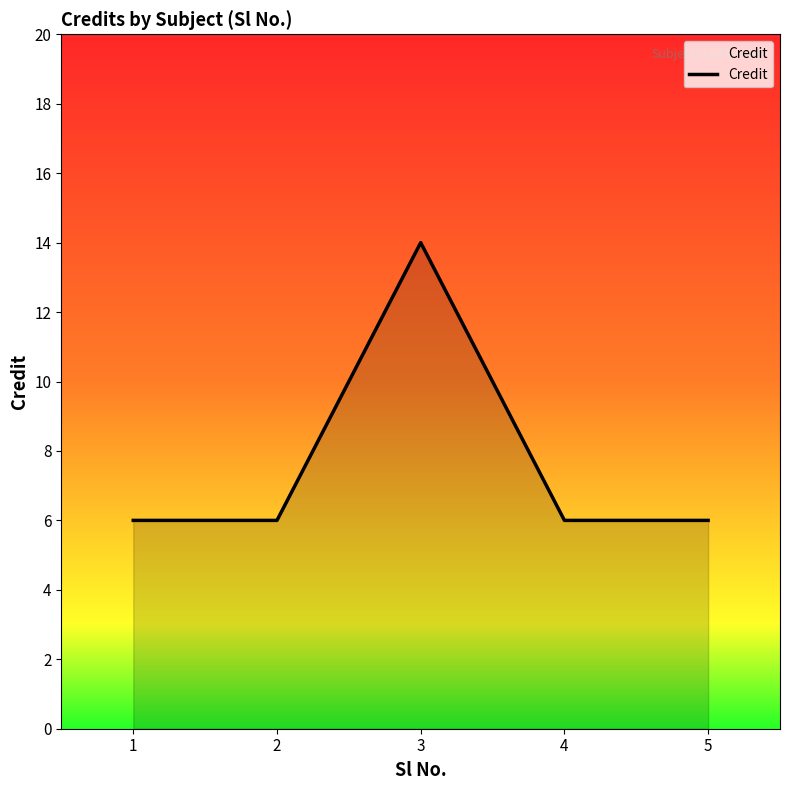

Count the number of categories in the chart.

5